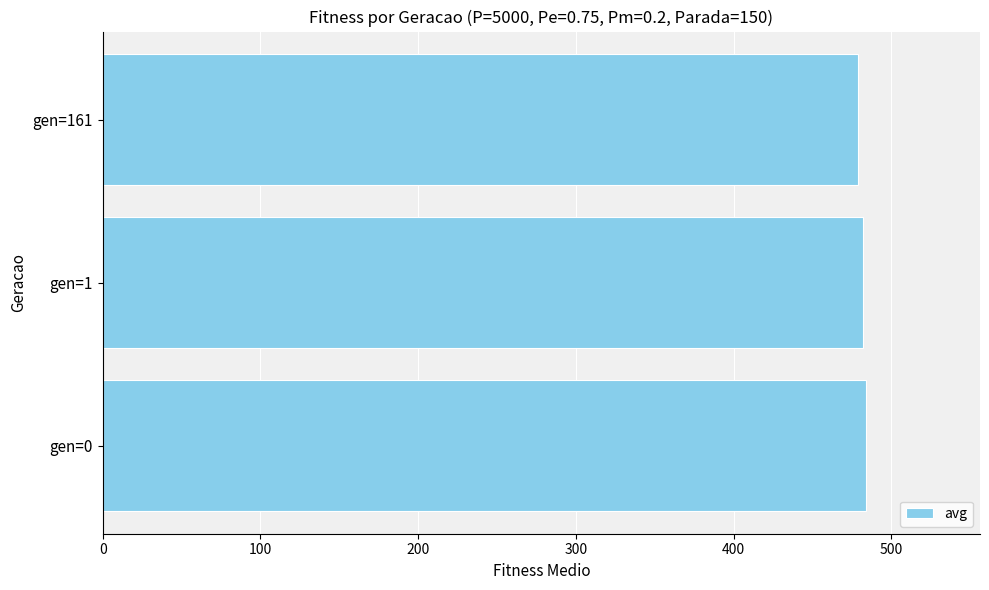

What is the minimum value shown in the chart?

478.6